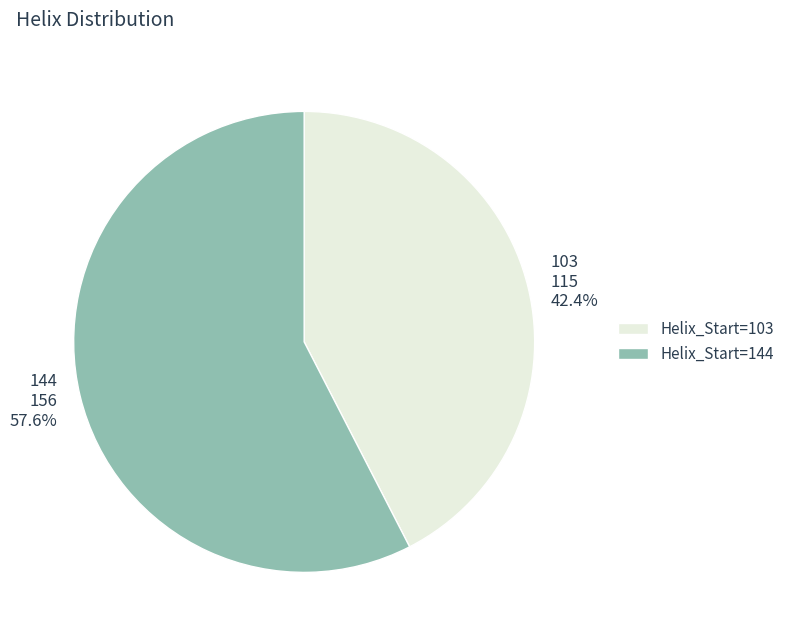

Is it true that 103 is 42% of the pie?

True